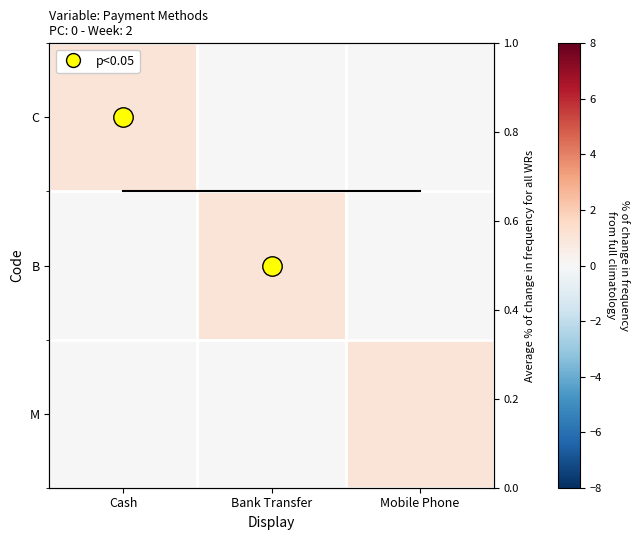

The M series shows 0.6 at Cash. True or false?

False